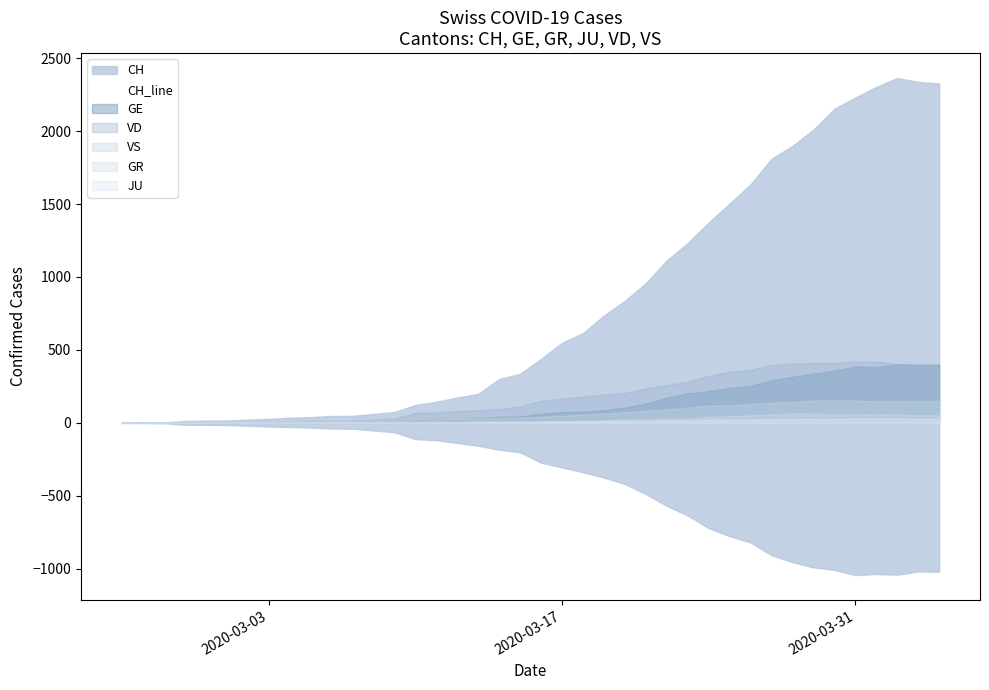

True or false: the data has more than 0 interior local peaks.

True